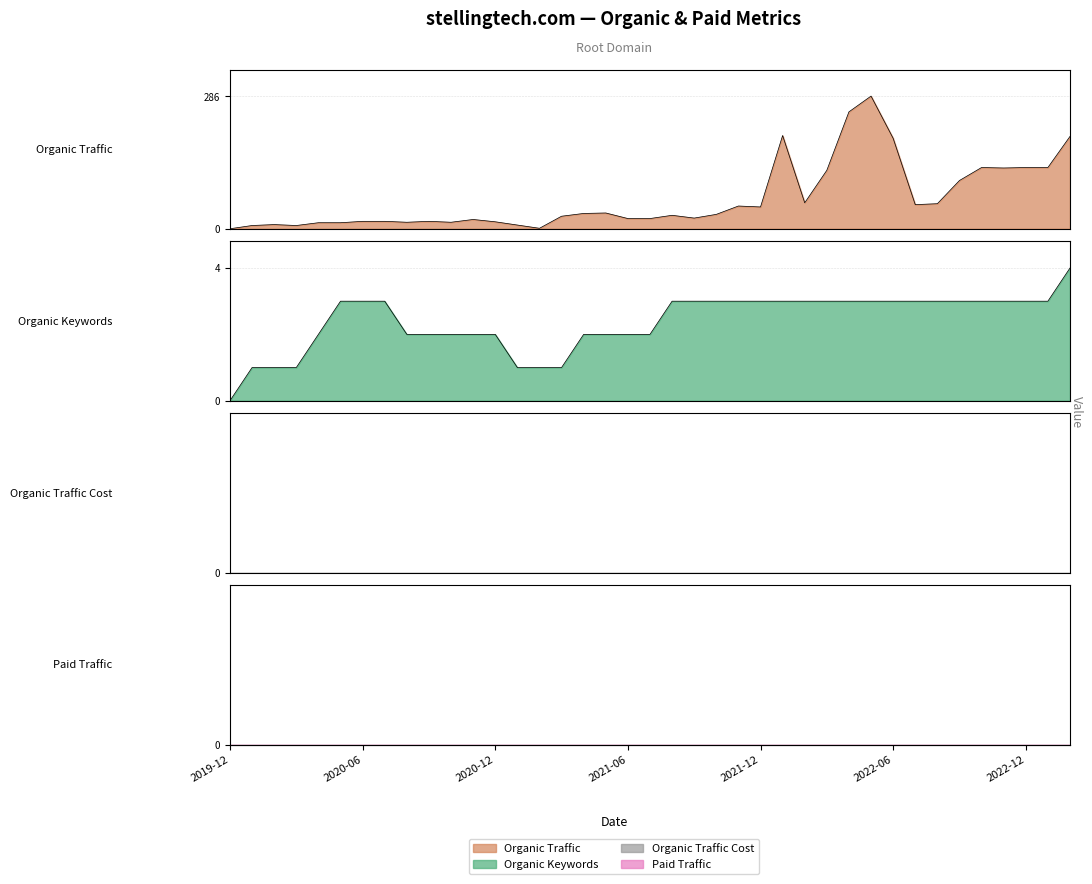

Reading left to right, transcribe all the data shown in this chart.

Organic Traffic: 0	7	9	7	13	13	16	16	14	16	14	20	15	8	1	27	33	34	22	22	29	23	31	49	47	201	56	126	252	286	195	52	54	104	132	131	132	132	199
Organic Keywords: 0	1	1	1	2	3	3	3	2	2	2	2	2	1	1	1	2	2	2	2	3	3	3	3	3	3	3	3	3	3	3	3	3	3	3	3	3	3	4